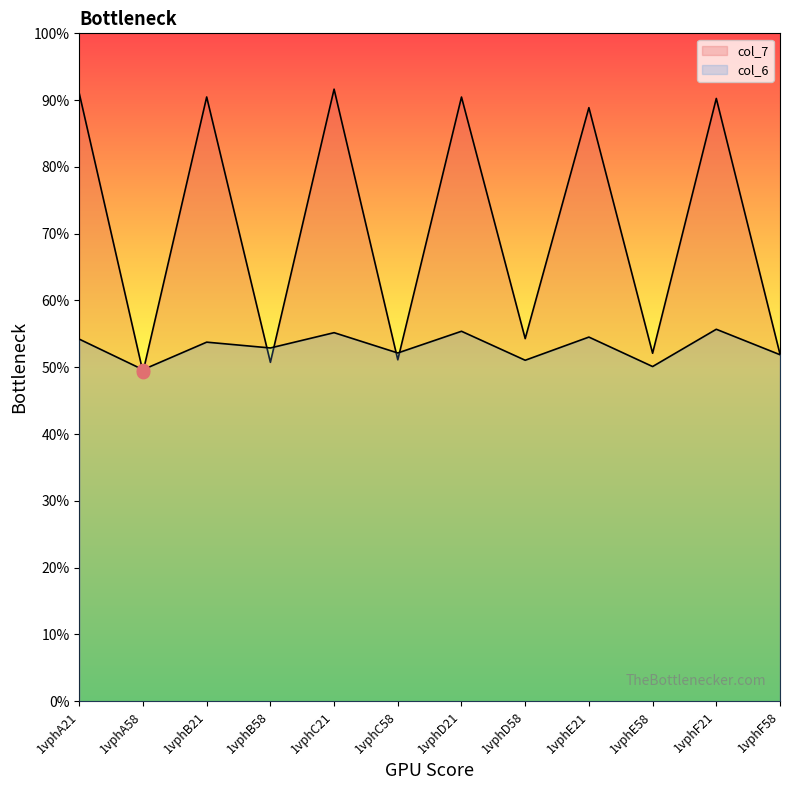

Is the value of col_7 at 1vphB21 greater than the value of col_6 at 1vphB58?

Yes